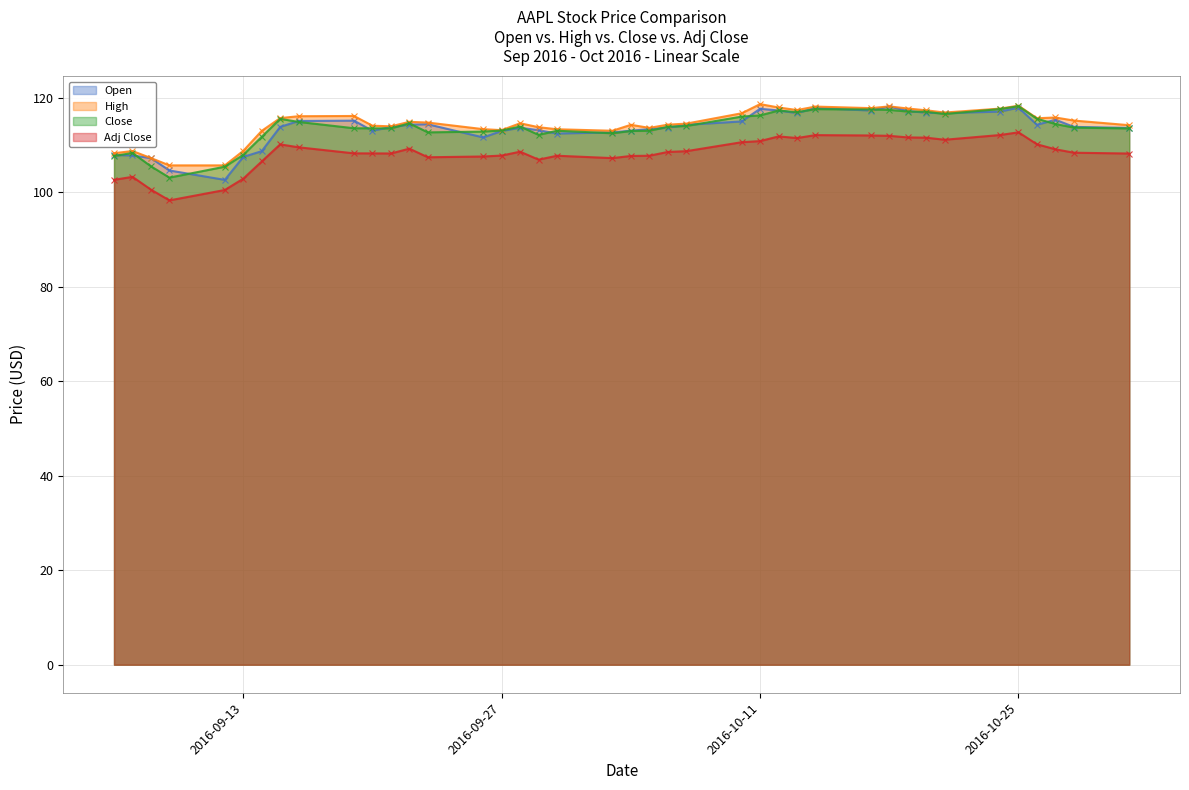

True or false: Adj Close and Open cross at least once.

False